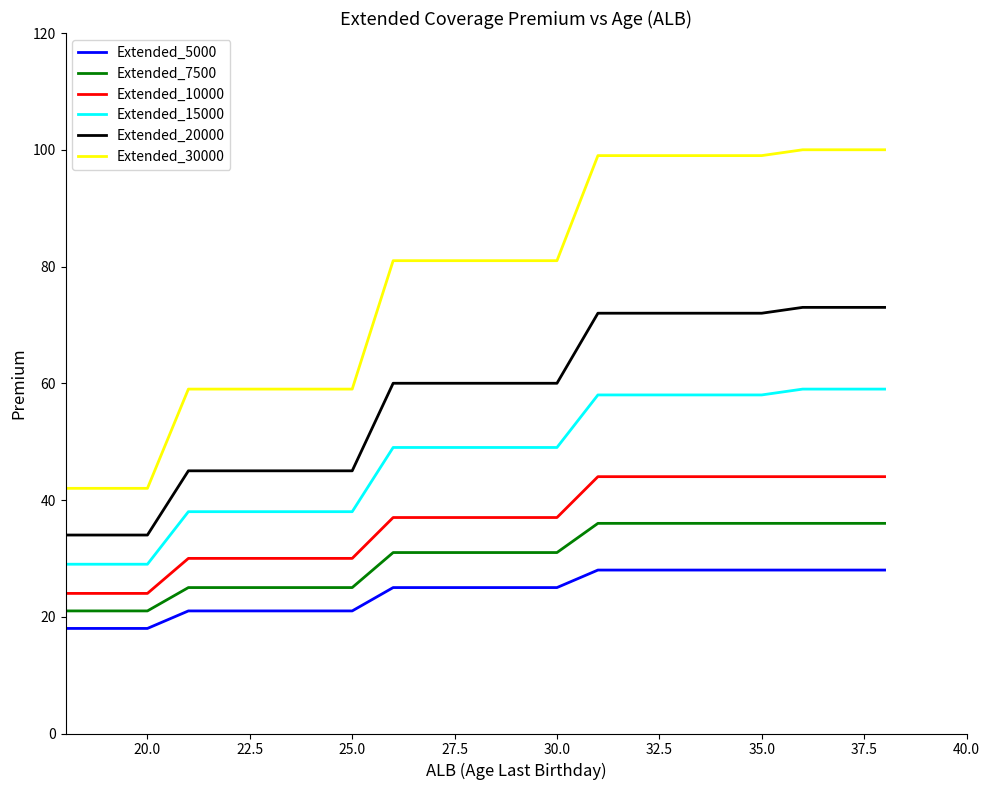

Which series has the largest total across all categories?

Extended_30000